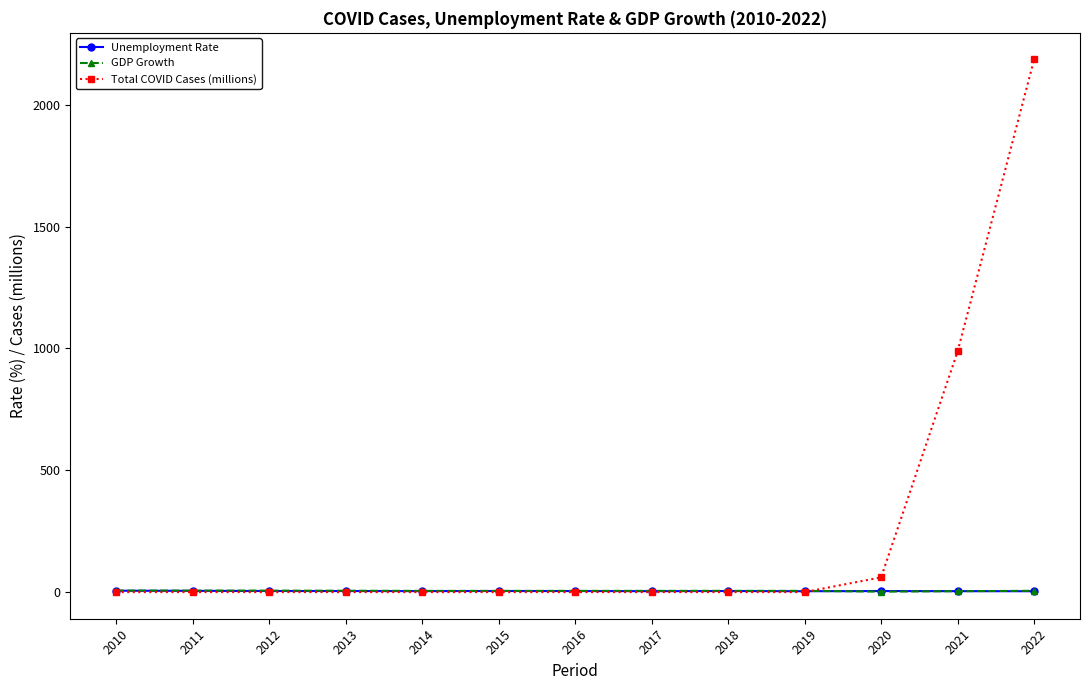

Which series ends up on top after the final intersection of GDP Growth and Unemployment Rate?

GDP Growth